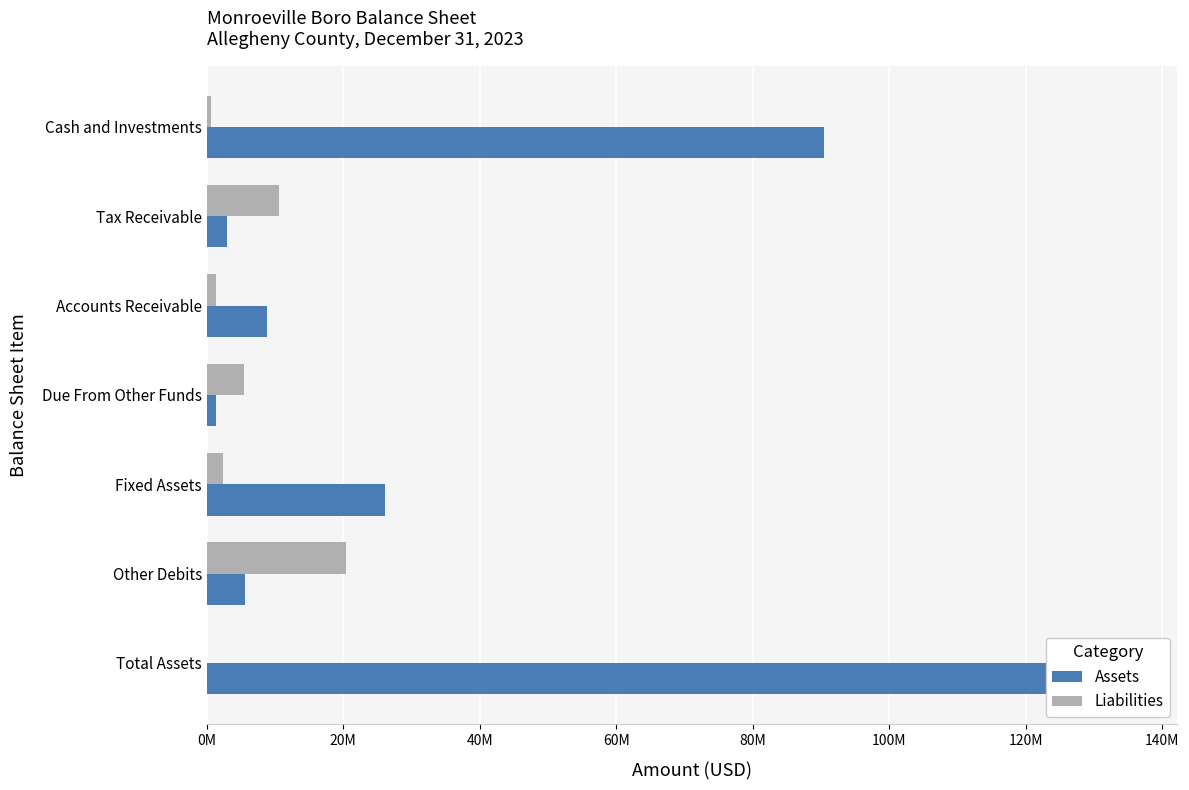

Is the value of Assets at Cash and Investments greater than the value of Liabilities at Tax Receivable?

Yes